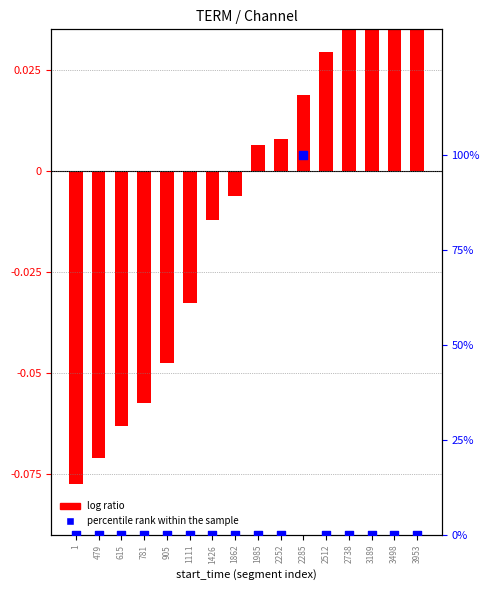

Is the value of log ratio at 2738 greater than the value of percentile rank within the sample at 3189?

Yes